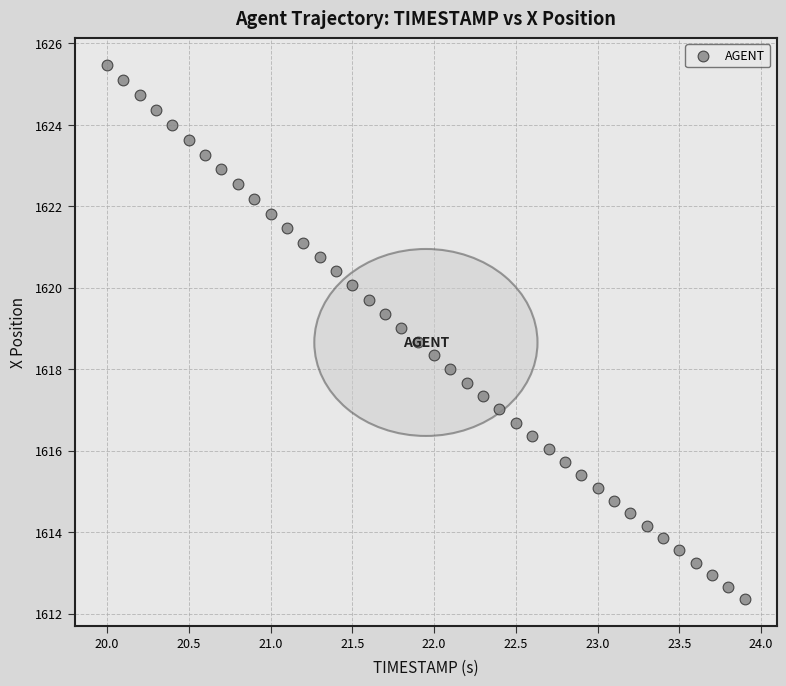

What is the range of Y values (max minus min)?

13.1